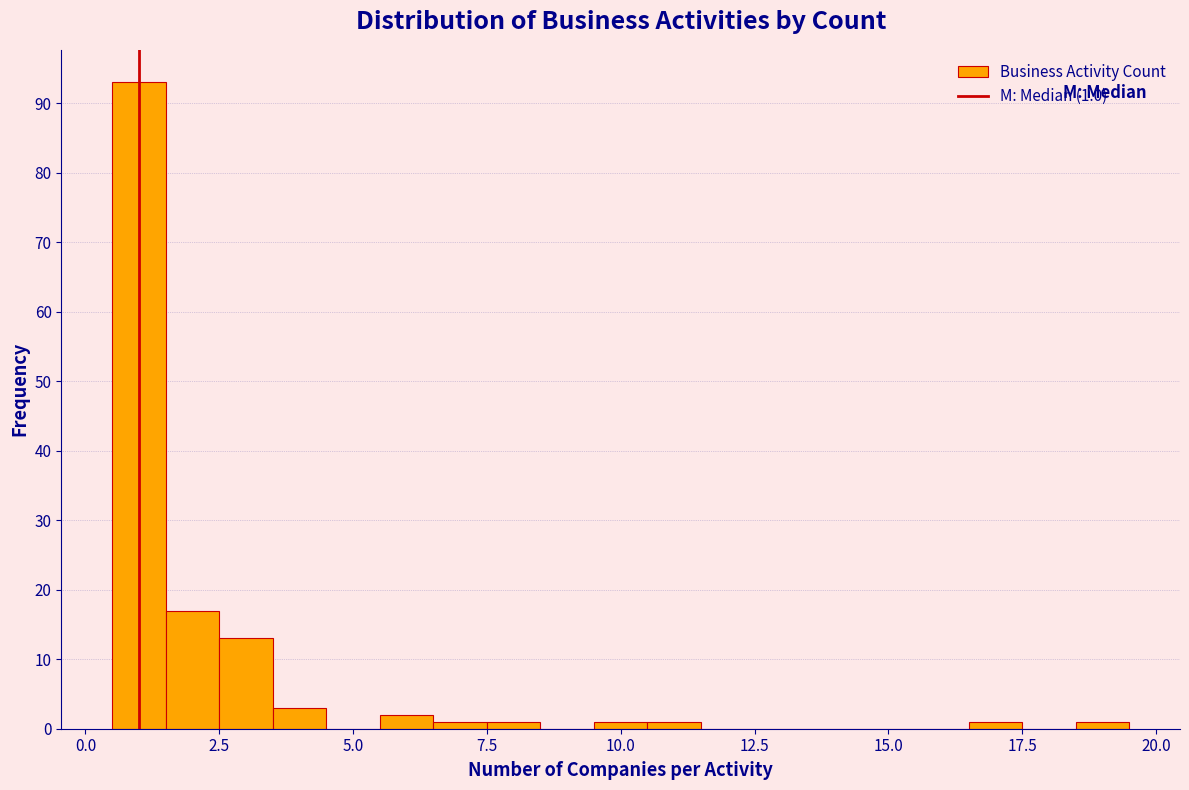

Around what value on the x-axis is the tallest bar? Give the approximate position of its centre, as read against the axis.

1.0